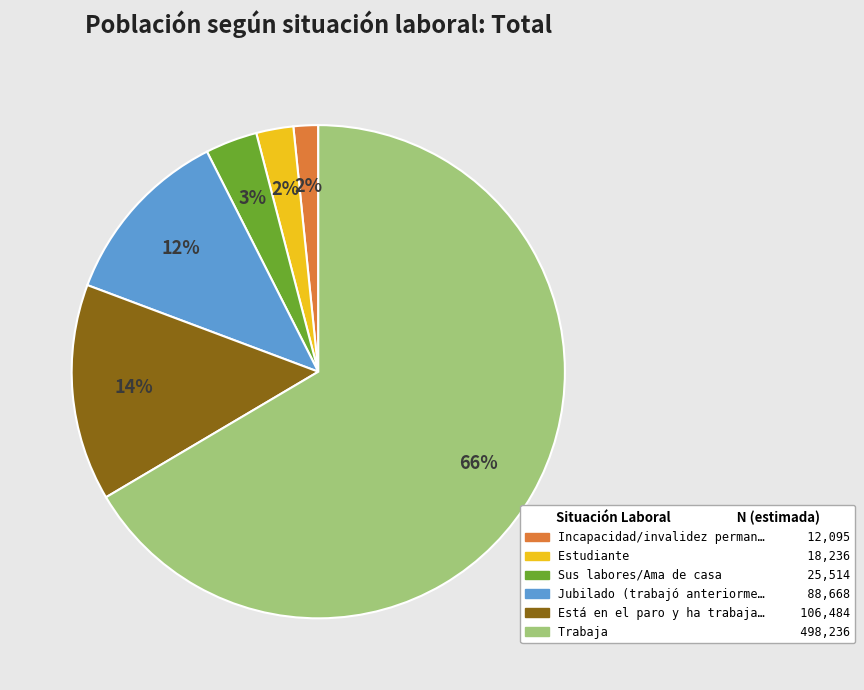

Combined, do Está en el paro y ha trabaja… 106,484 and Incapacidad/invalidez perman… 12,095 account for over 50%?

No